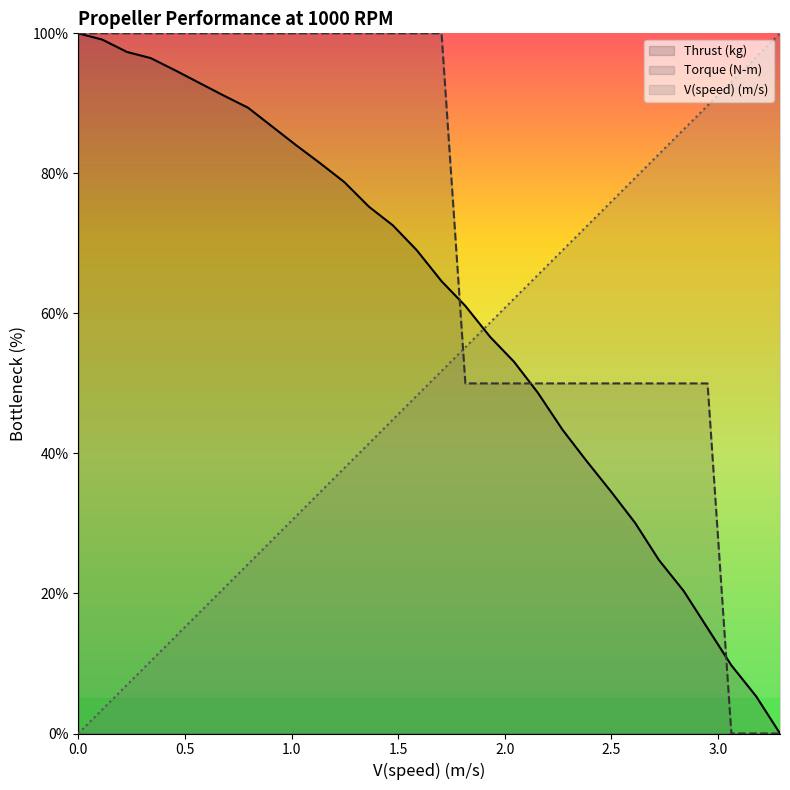

Which series has the largest range (max minus min)?

V(speed) (m/s)